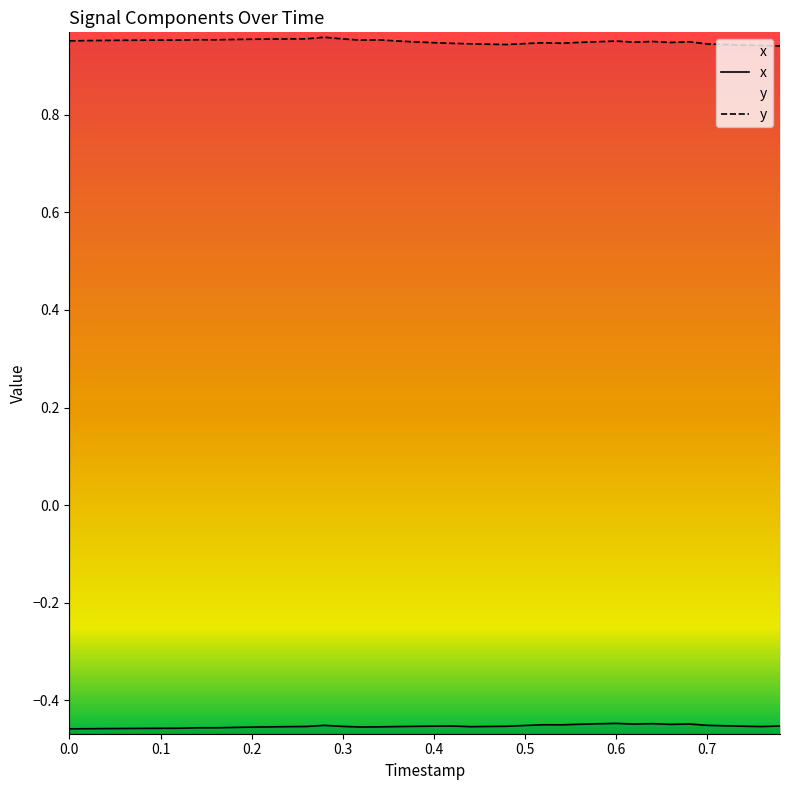

What value does the x series have at 0.5?

-0.5